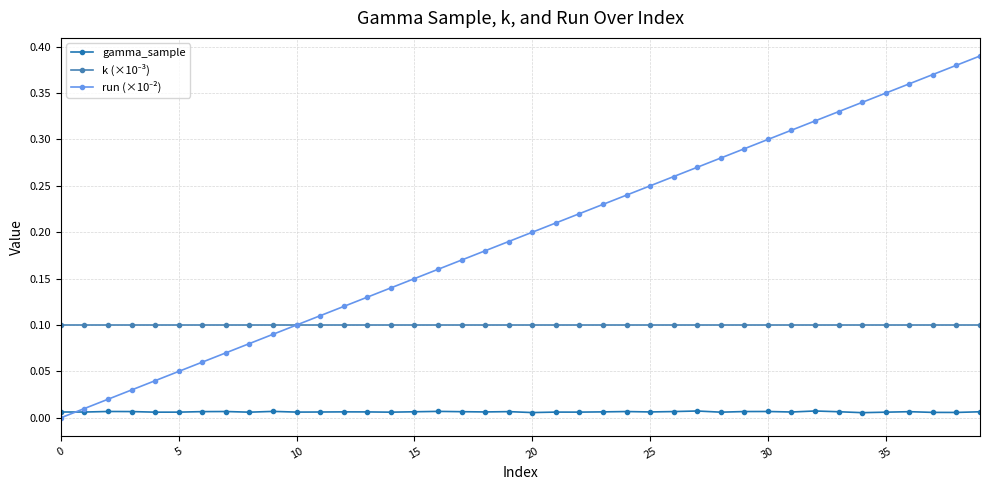

What is the maximum value shown in the chart?

0.4